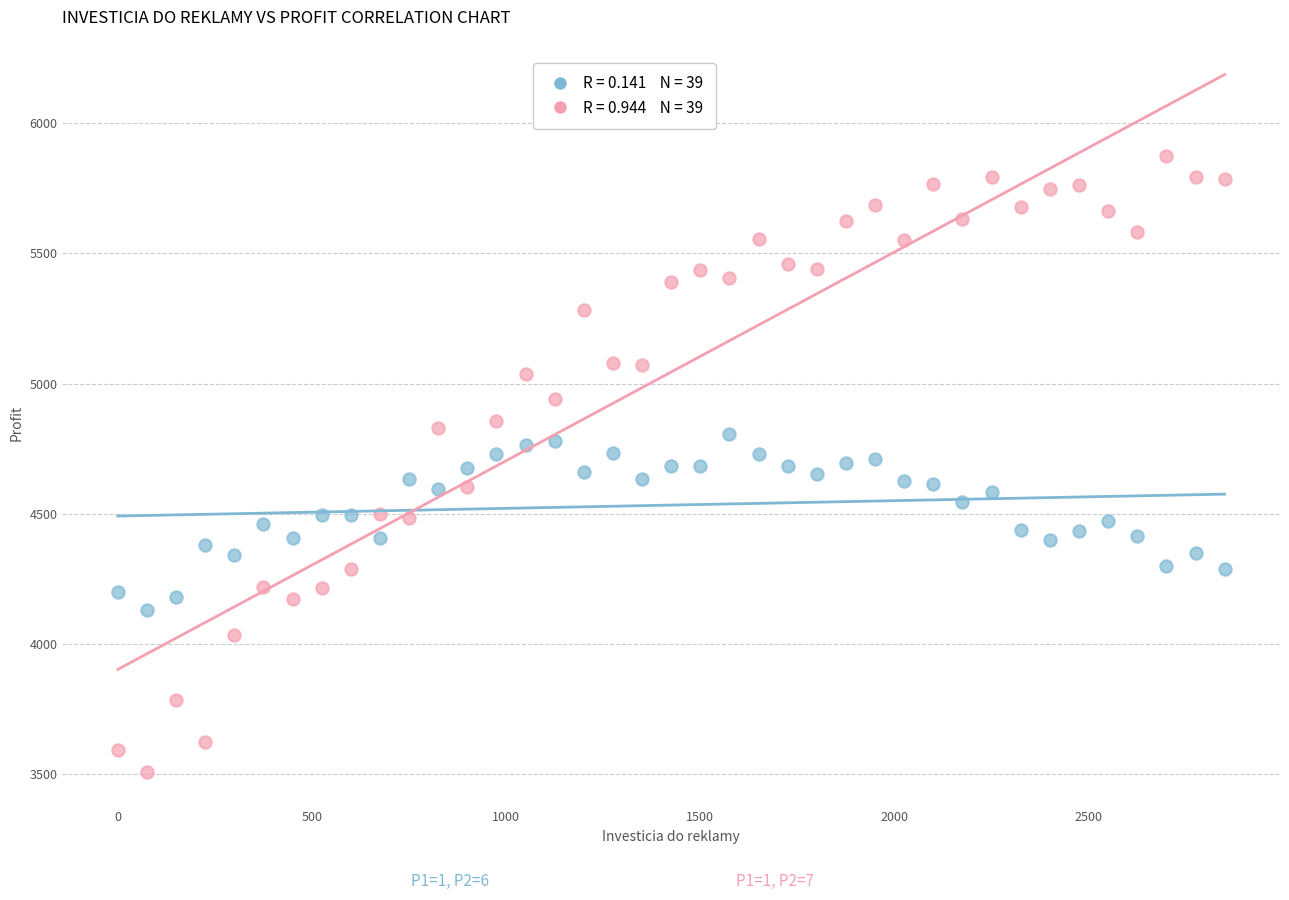

Across all data points, what is the range of X values (max minus min)?

2850.0